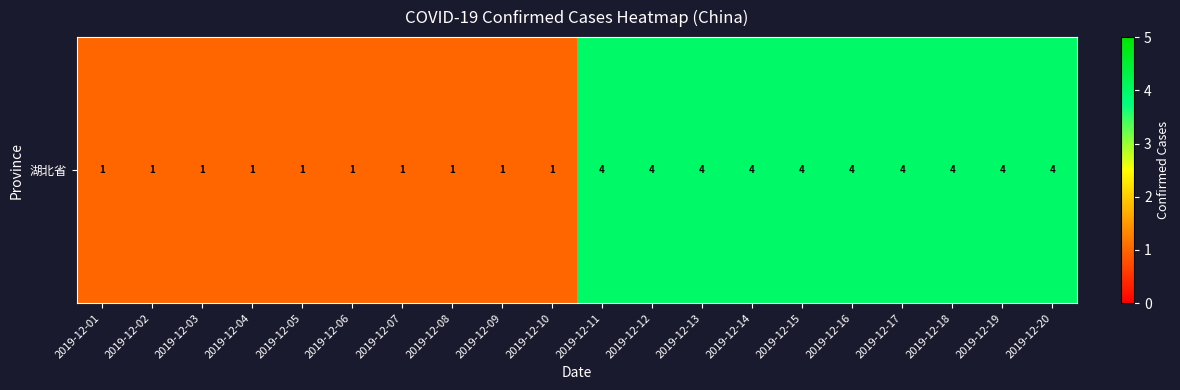

What is the difference between the maximum and second lowest values?

3